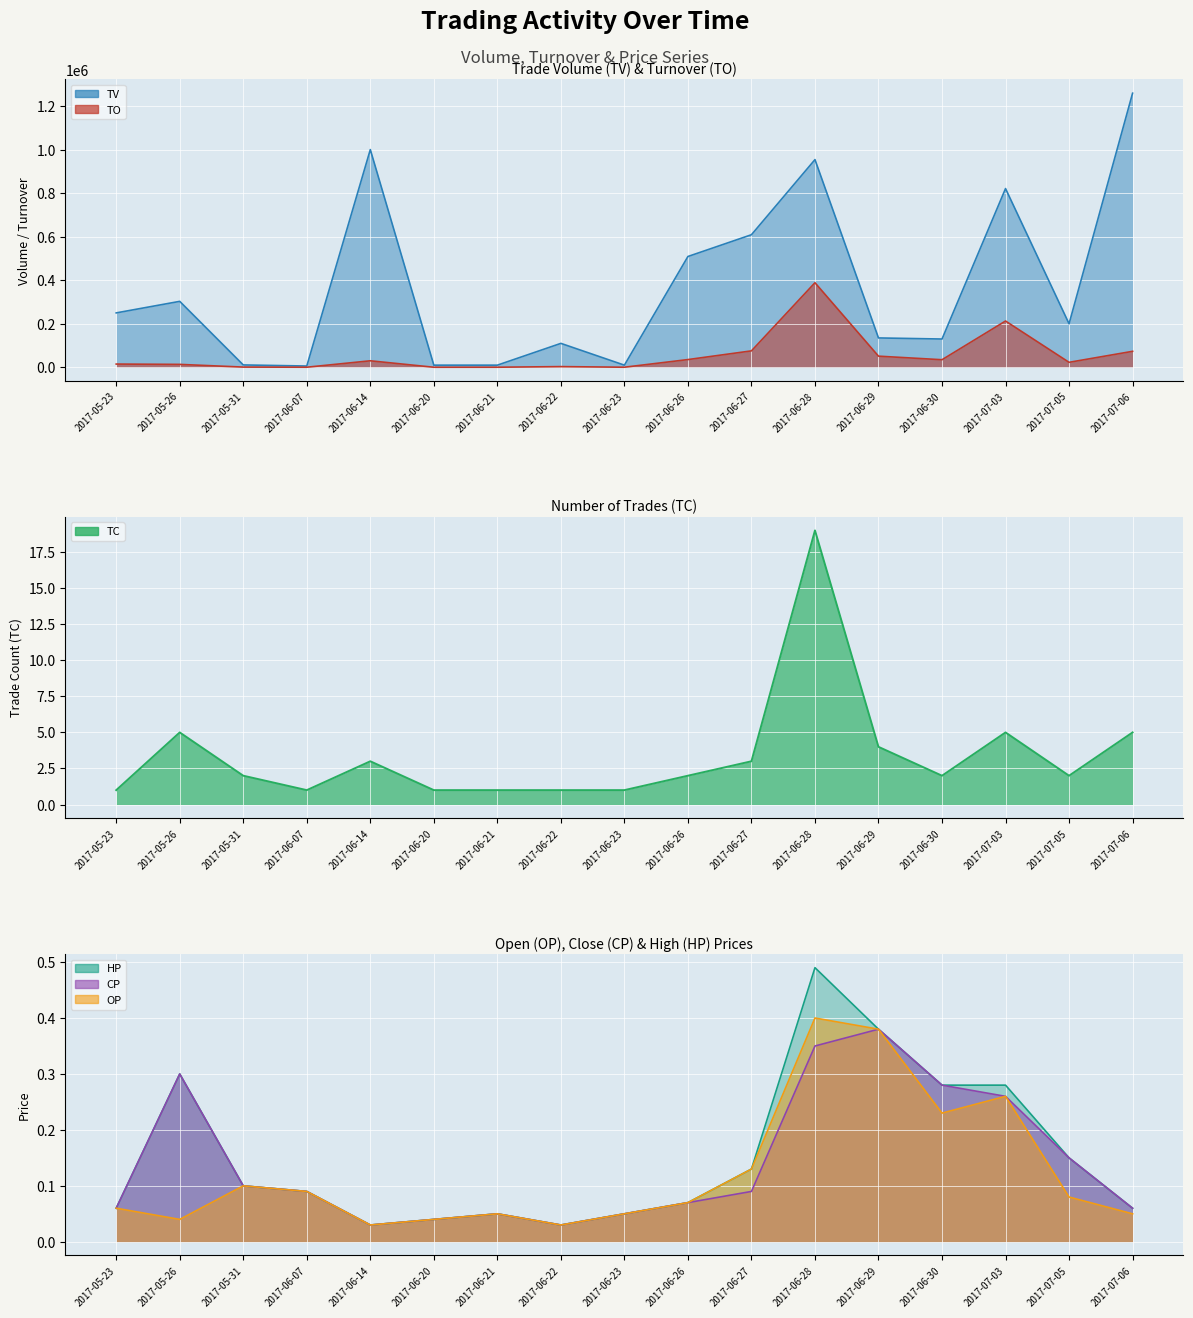

Reading right to left, list all the values displayed in this chart.

TO: 73540.0	23000.0	212700.0	34900.0	51300.0	388600.0	75570.0	35630.0	500.0	3300.0	500.0	400.0	30000.0	540.0	1100.0	13500.0	15000.0
TV: 1259000.0	200000.0	821000.0	130000.0	135000.0	954000.0	609000.0	509000.0	10000.0	110000.0	10000.0	10000.0	1000000.0	6000.0	11000.0	303000.0	250000.0
TC: 5.0	2.0	5.0	2.0	4.0	19.0	3.0	2.0	1.0	1.0	1.0	1.0	3.0	1.0	2.0	5.0	1.0
OP: 0.1	0.1	0.3	0.2	0.4	0.4	0.1	0.1	0.1	0.0	0.1	0.0	0.0	0.1	0.1	0.0	0.1
CP: 0.1	0.1	0.3	0.3	0.4	0.3	0.1	0.1	0.1	0.0	0.1	0.0	0.0	0.1	0.1	0.3	0.1
HP: 0.1	0.1	0.3	0.3	0.4	0.5	0.1	0.1	0.1	0.0	0.1	0.0	0.0	0.1	0.1	0.3	0.1